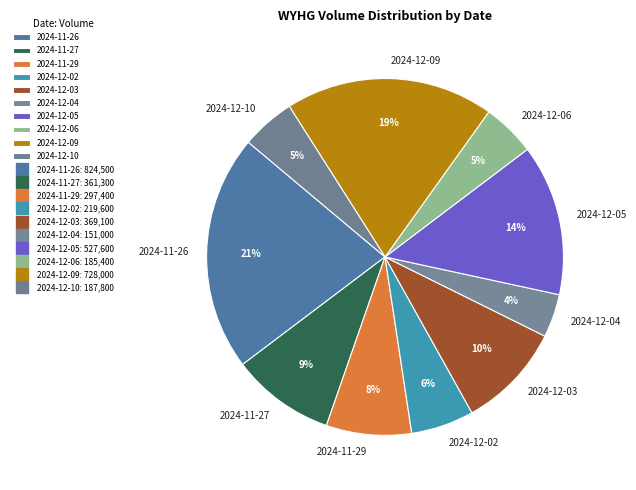

To the nearest percent, what percentage of the pie is 2024-12-03?

10%